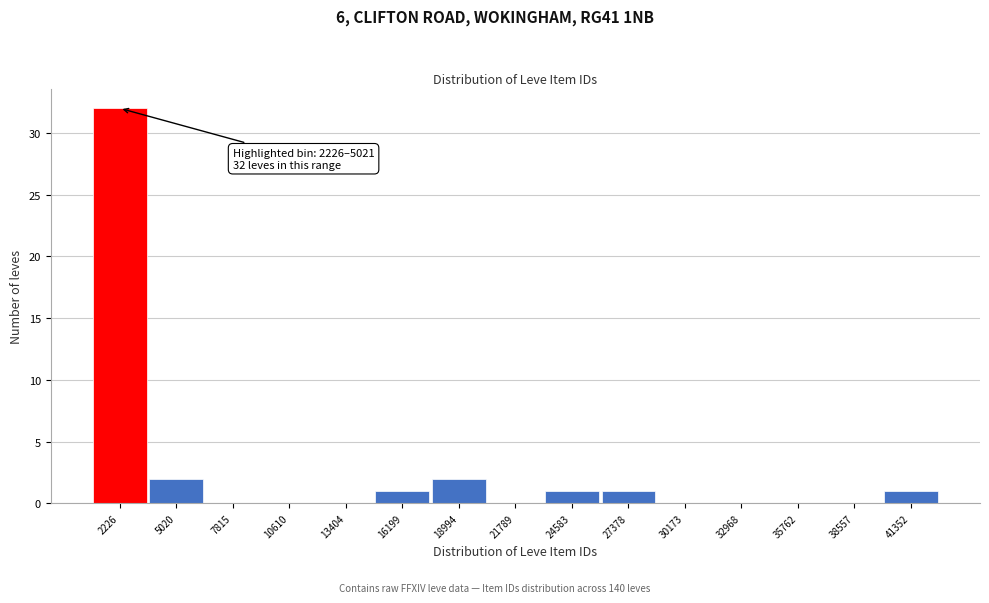

Reading left to right, list all the values displayed in this chart.

2226=32	5020=2	7815=0	10610=0	13404=0	16199=1	18994=2	21789=0	24583=1	27378=1	30173=0	32968=0	35762=0	38557=0	41352=1